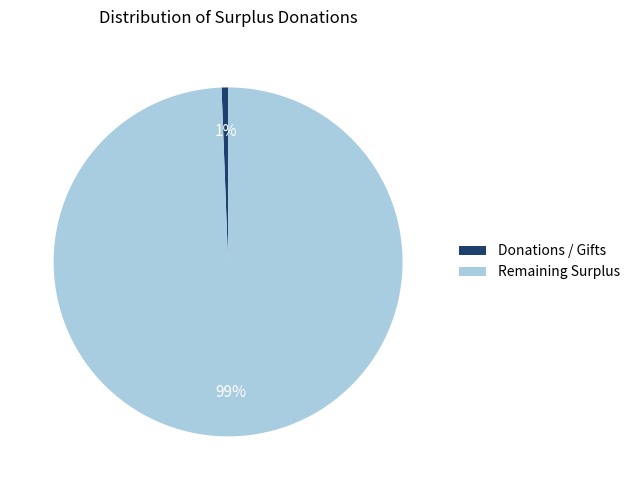

The Remaining Surplus slice represents 99% of the pie. True or false?

True